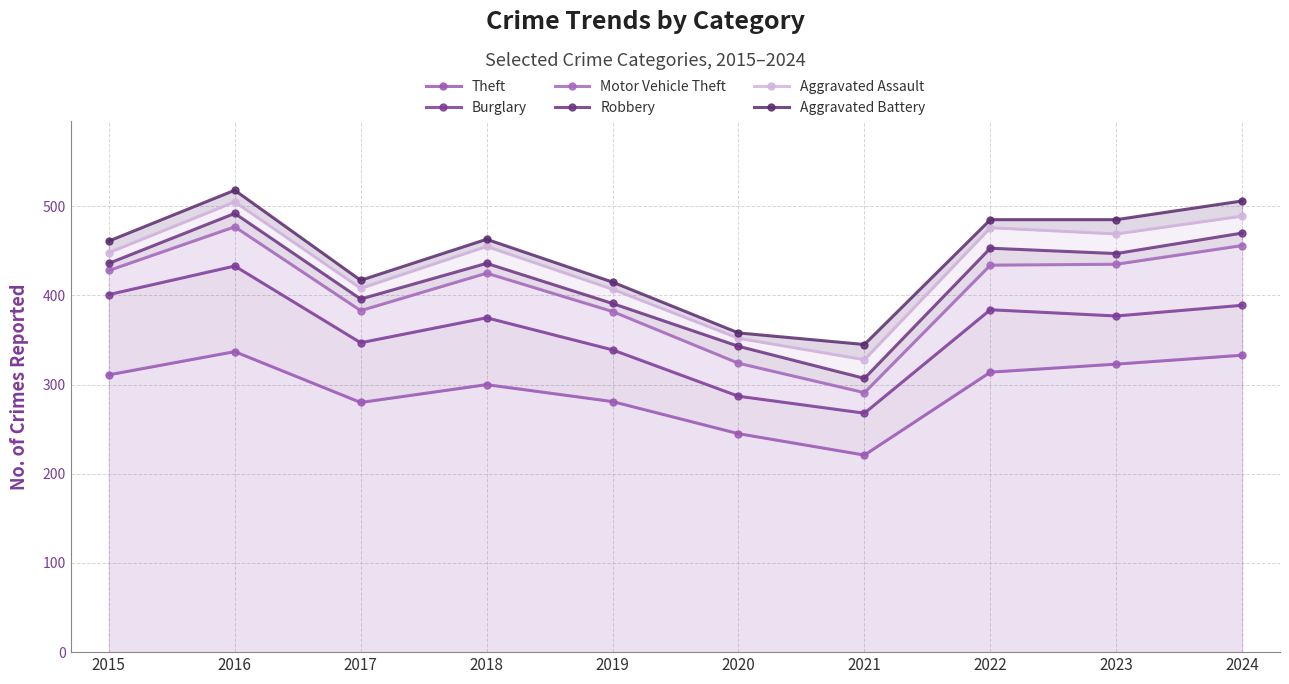

True or false: Burglary and Aggravated Battery cross at least once.

False